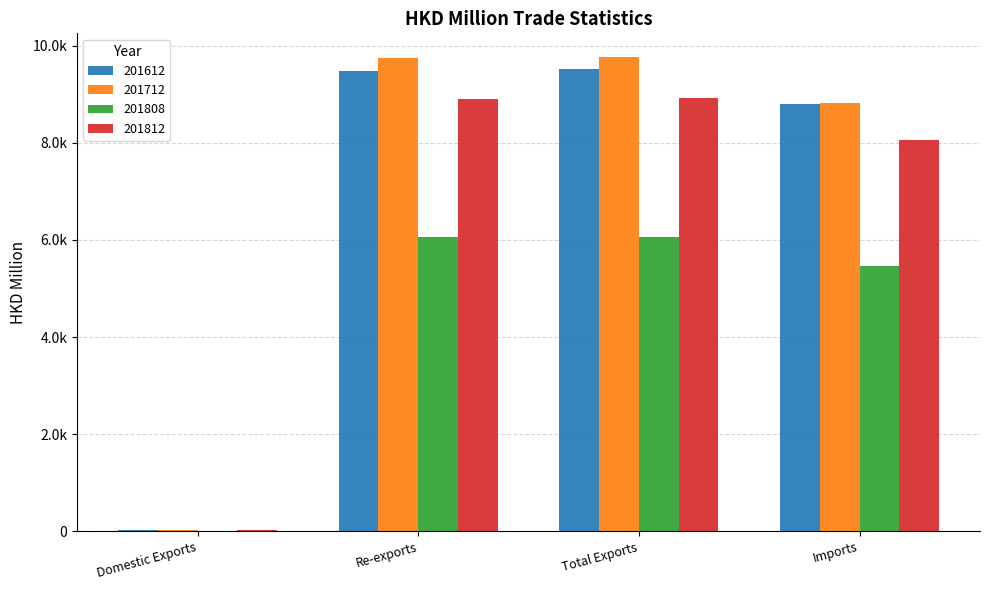

Which series has the largest range (max minus min)?

201712